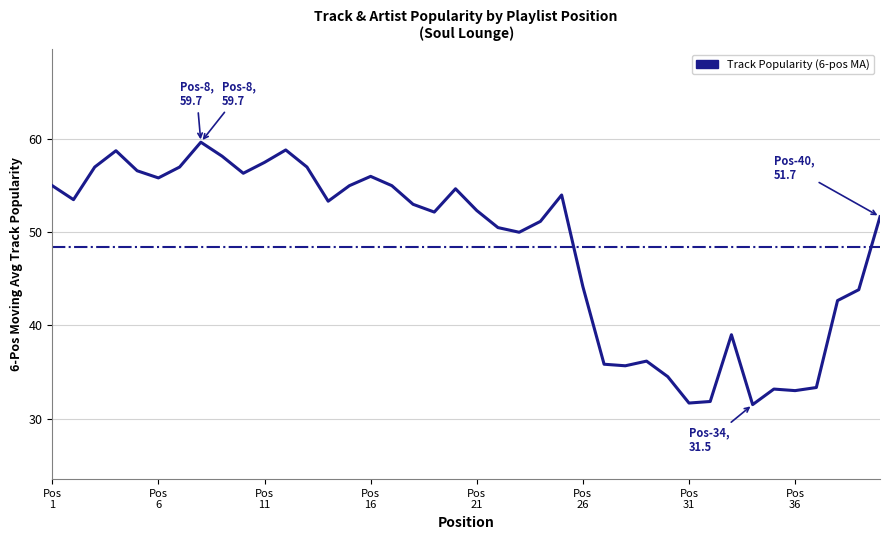

What is the difference between the maximum and minimum values?

28.2